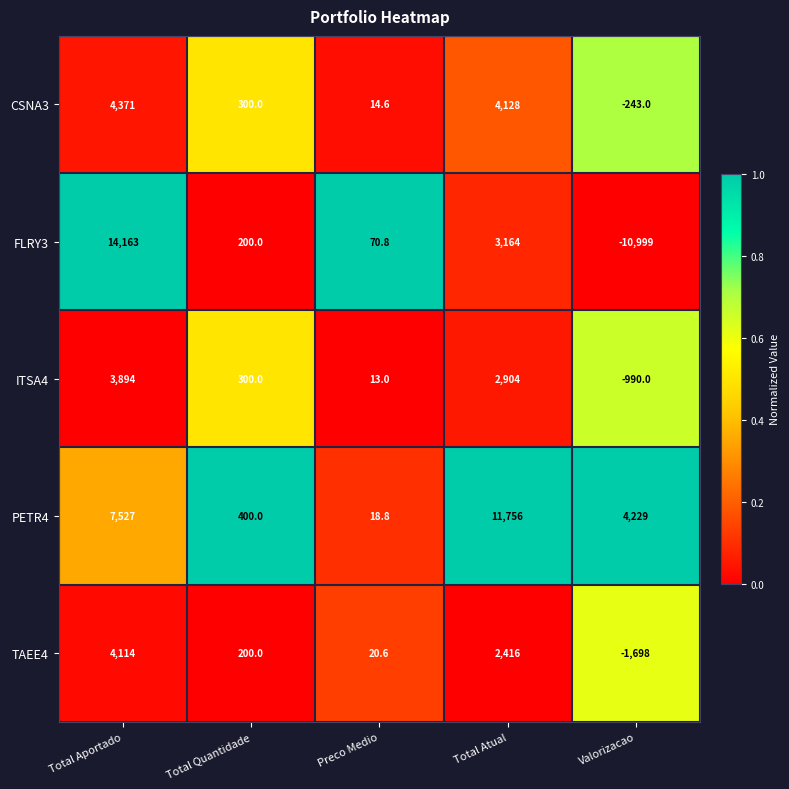

Which category has the lowest value across all series?

Valorizacao